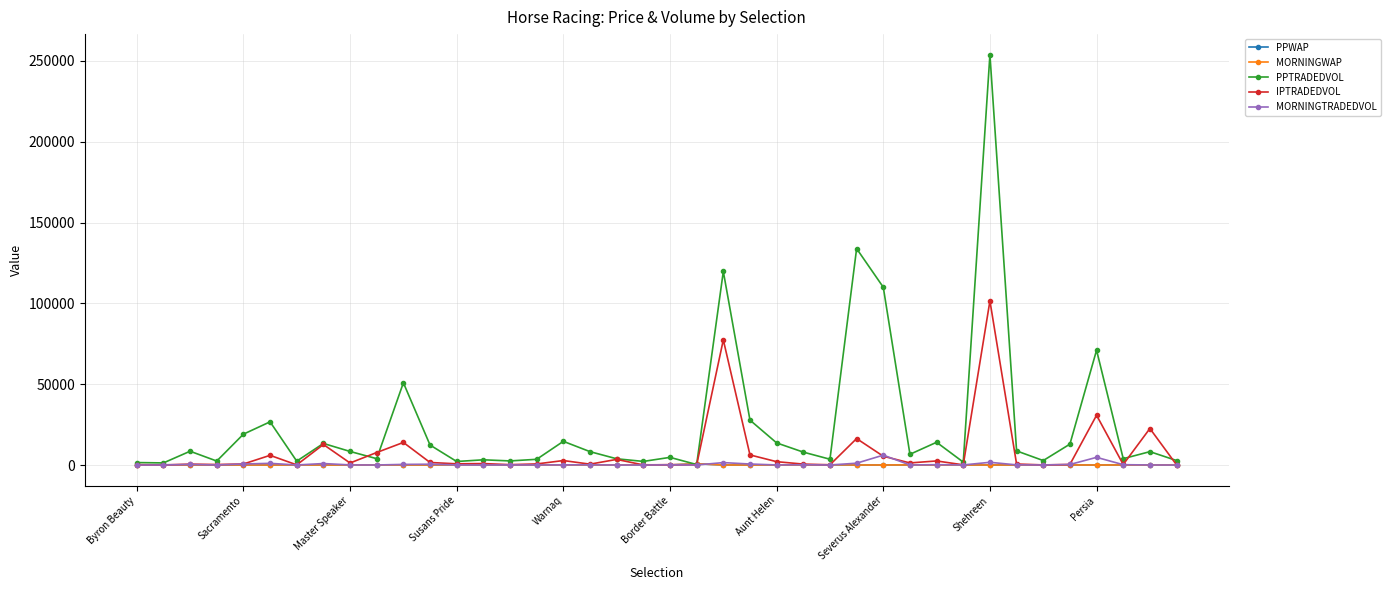

How many lines are shown in the chart?

5